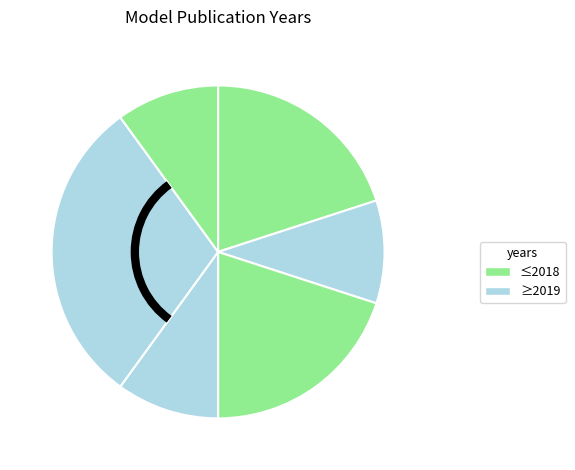

Count the number of slices in the pie.

6